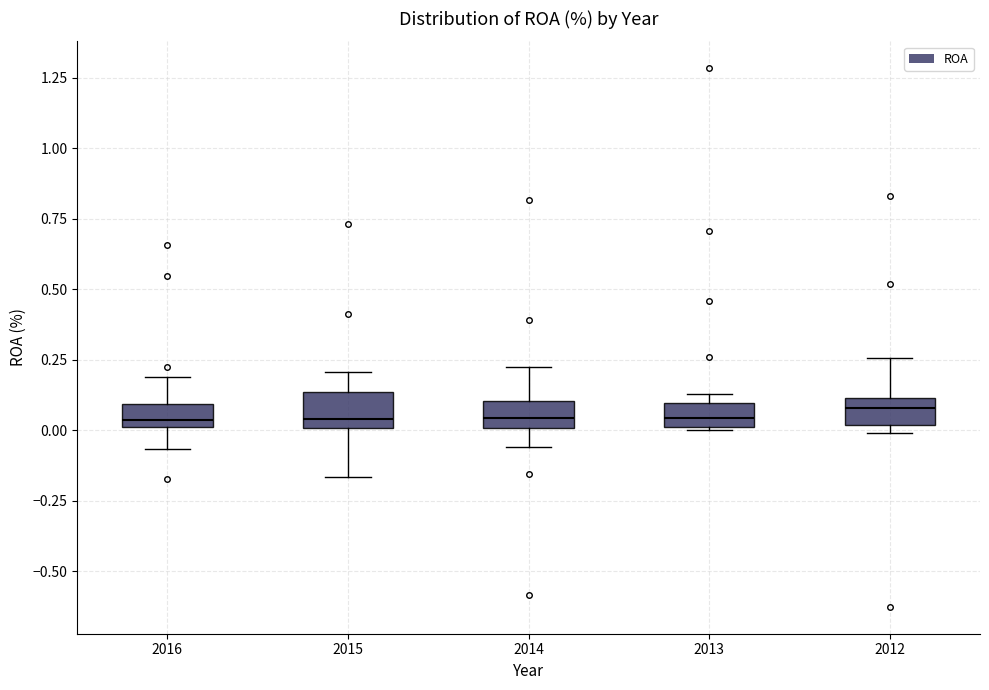

Where does the upper whisker of the box at x = 2014 end on the y-axis? The values are not printed on the chart, so give them approximately, as read against the axis.

0.25